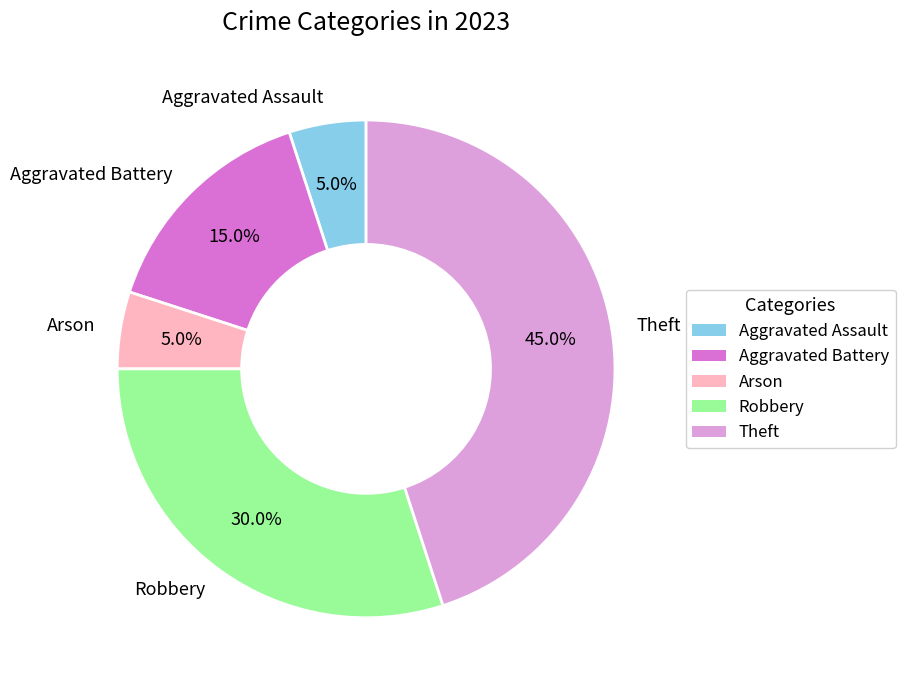

Is there any slice that represents more than half of the pie?

No